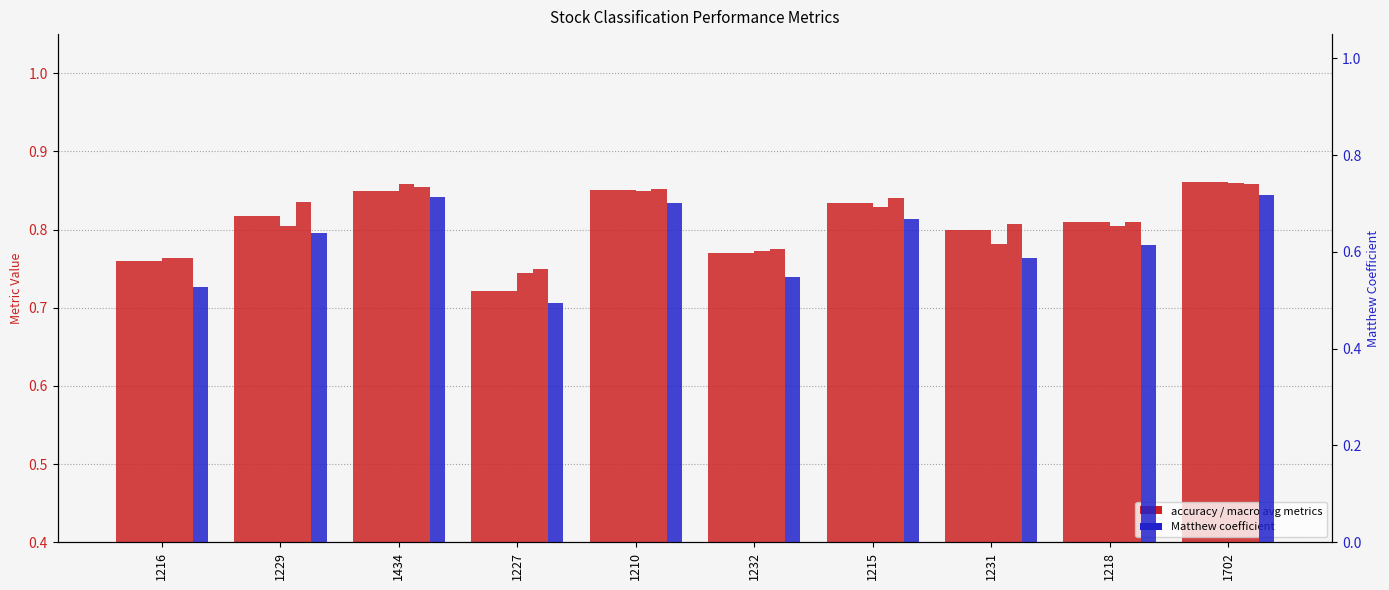

At how many categories does at least one series exceed 0?

10